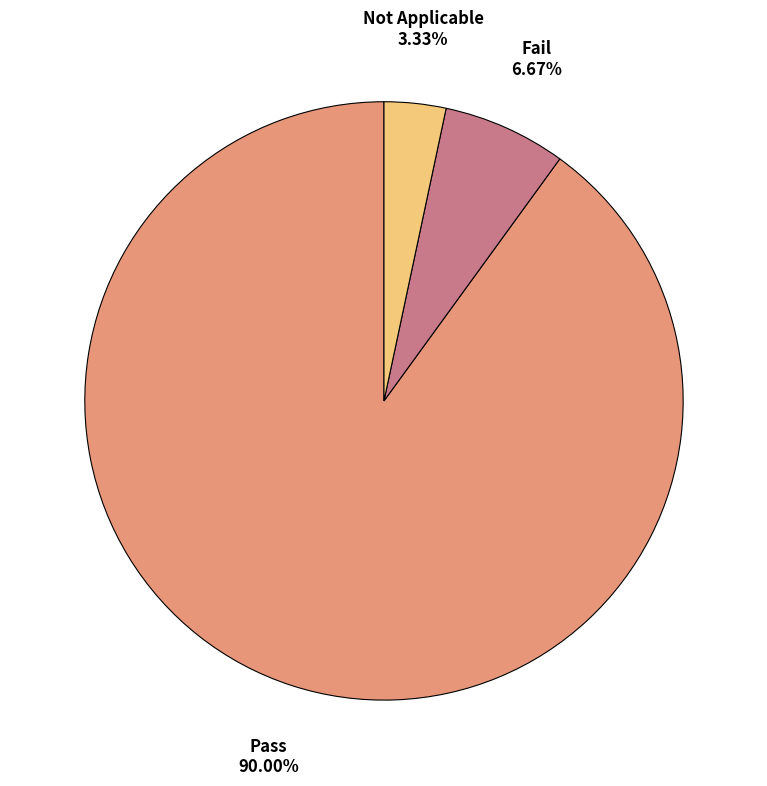

Count the number of slices in the pie.

3